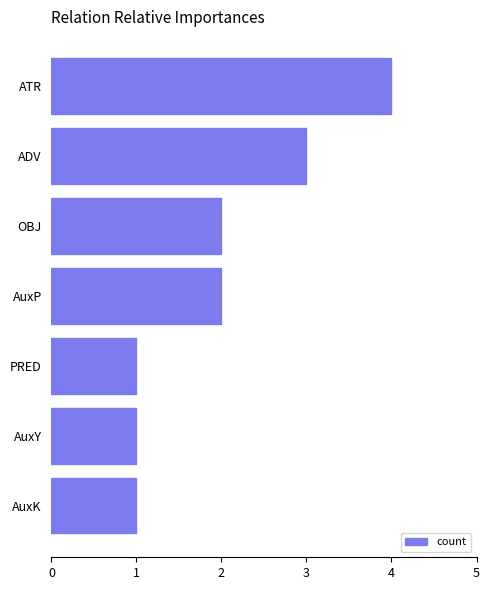

What is the sum of all values?

14